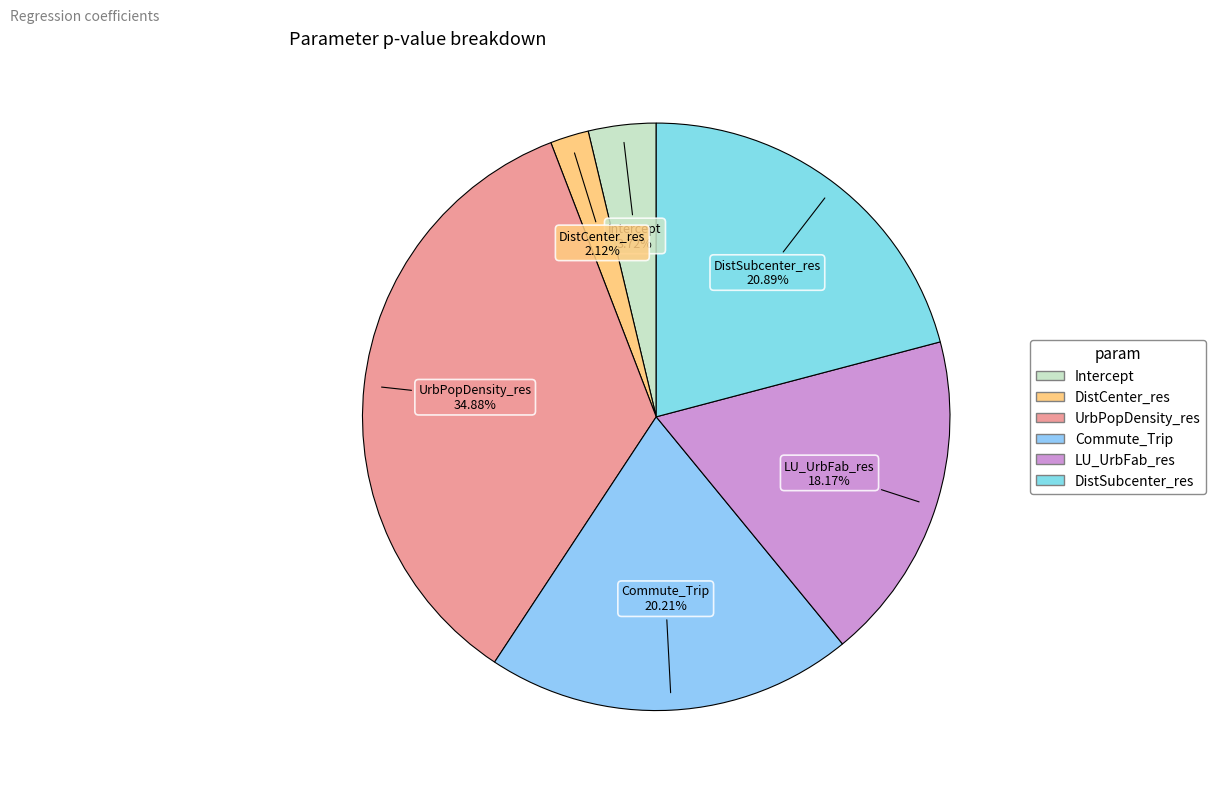

Rank the categories by value from highest to lowest.

UrbPopDensity_res, DistSubcenter_res, Commute_Trip, LU_UrbFab_res, Intercept, DistCenter_res